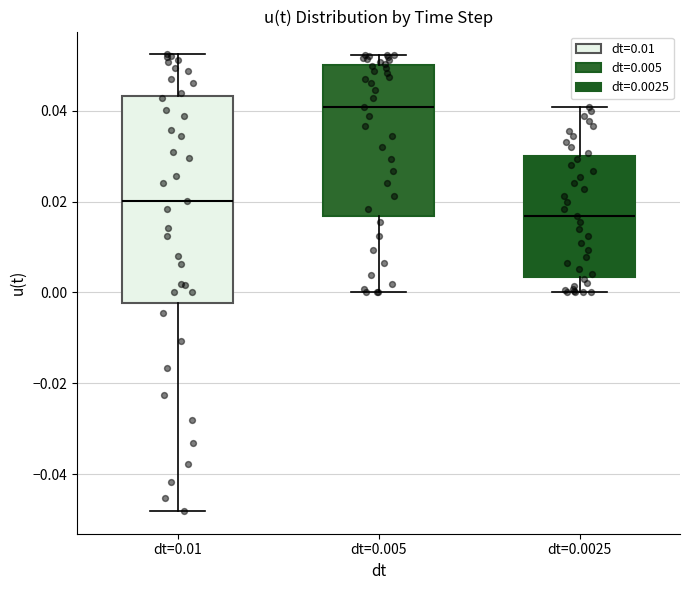

Reading left to right, transcribe this box plot: for each box, give where its median line is, the range the box spans, and where its two whiskers end, as read against the y-axis. The values are not printed on the chart, so give them approximately, as read against the axis.

dt=0.01: median 0.020, box -0.002 to 0.044, whiskers -0.048 to 0.052
dt=0.005: median 0.040, box 0.016 to 0.050, whiskers 0.000 to 0.052
dt=0.0025: median 0.016, box 0.004 to 0.030, whiskers 0.000 to 0.040